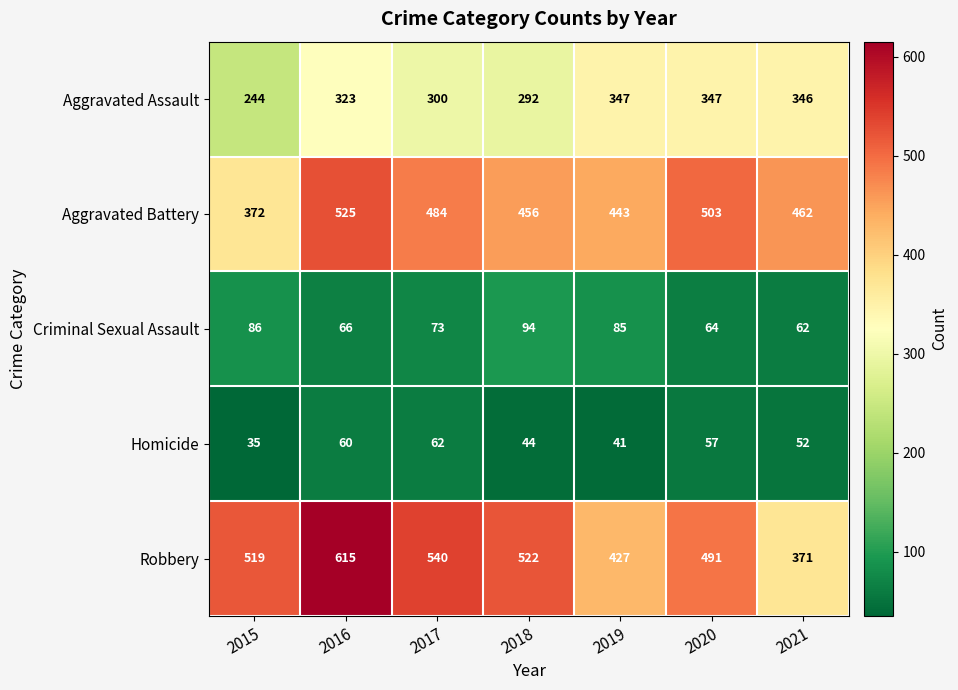

How many values in the Criminal Sexual Assault series are below 73?

3